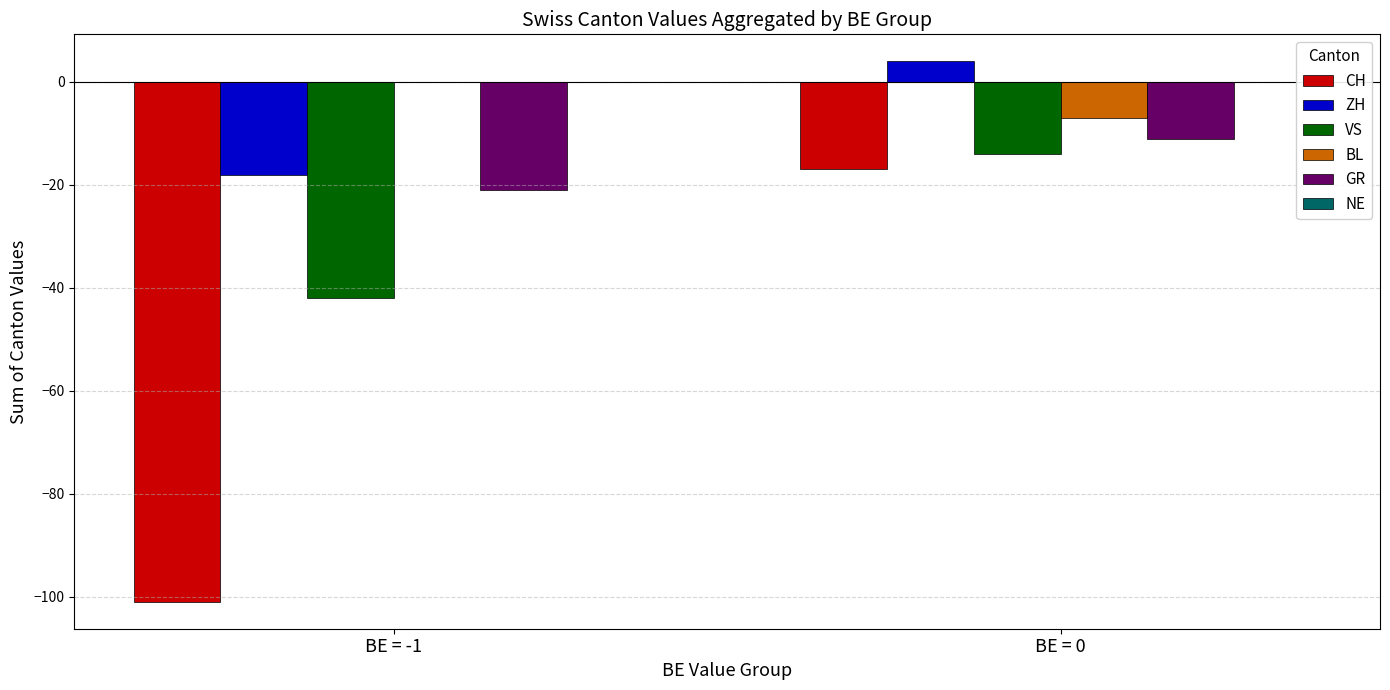

Which label corresponds to the largest value in the chart?

BE = 0